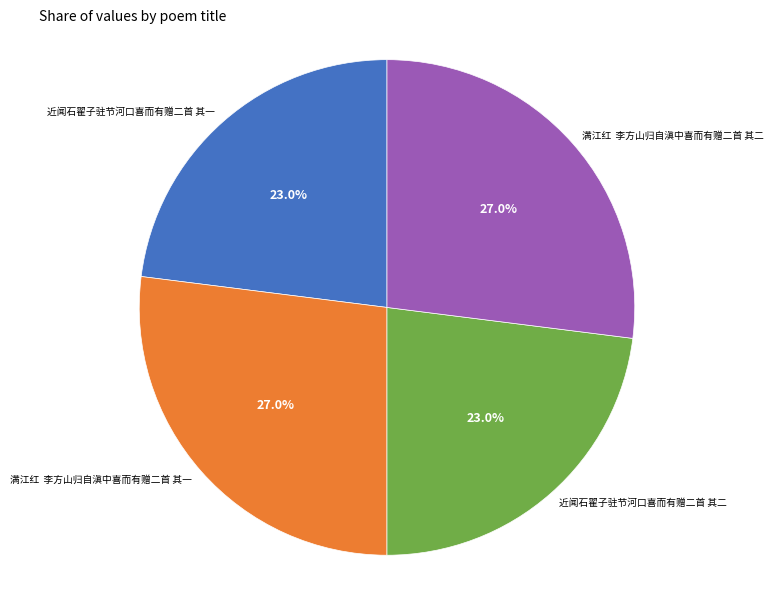

Is there a majority slice in this chart?

No